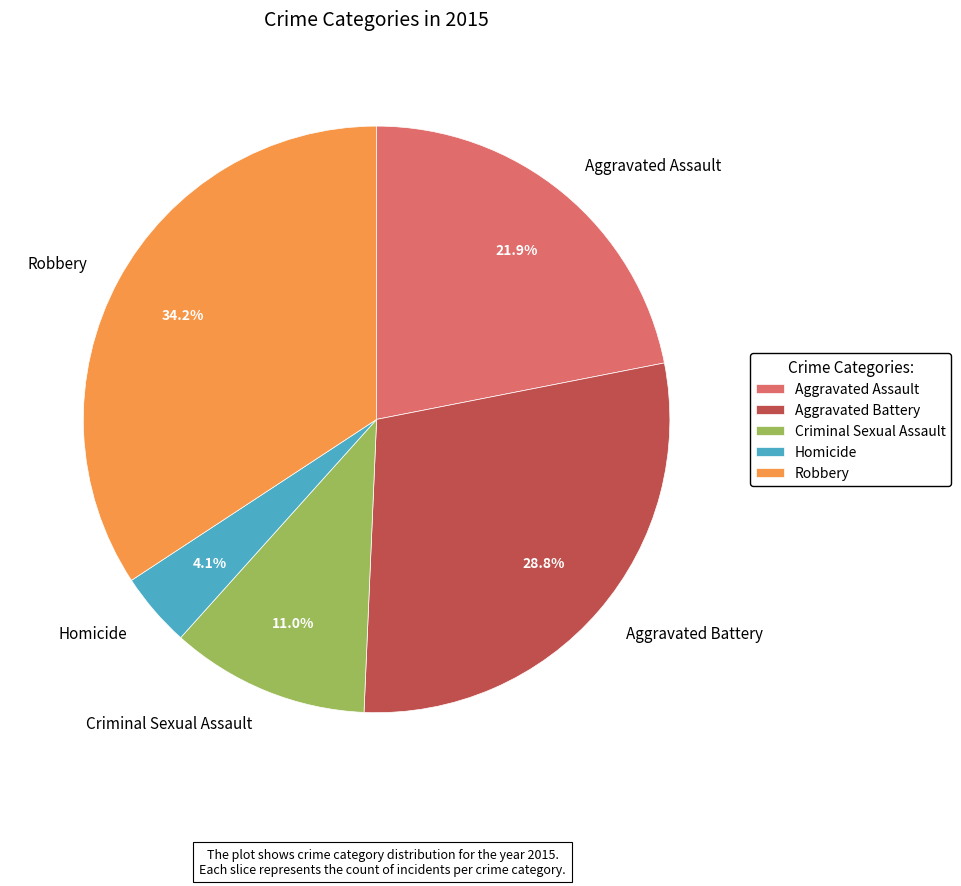

To the nearest percent, what is the combined percentage of Aggravated Battery and Homicide?

33%